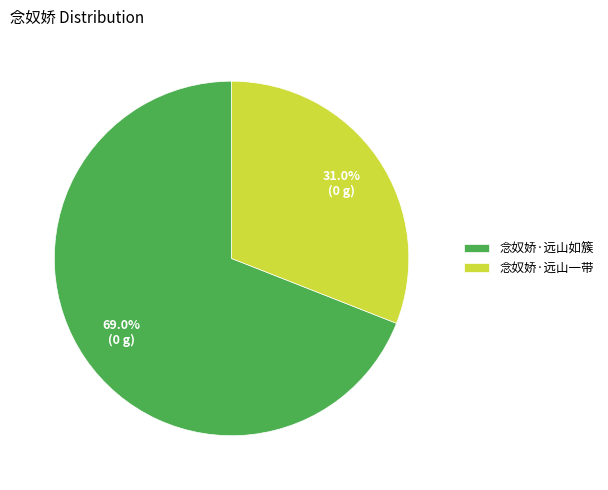

To the nearest percent, what is the average slice percentage?

50%